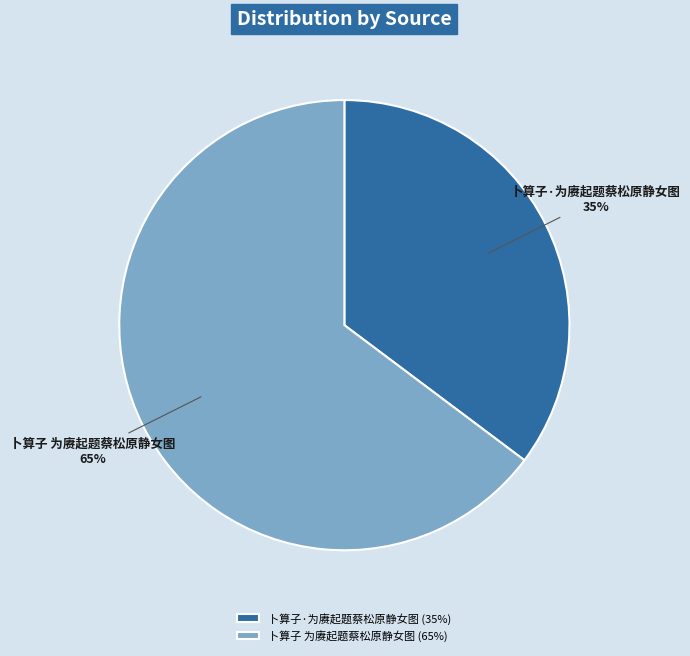

How many slices are in this pie chart?

2